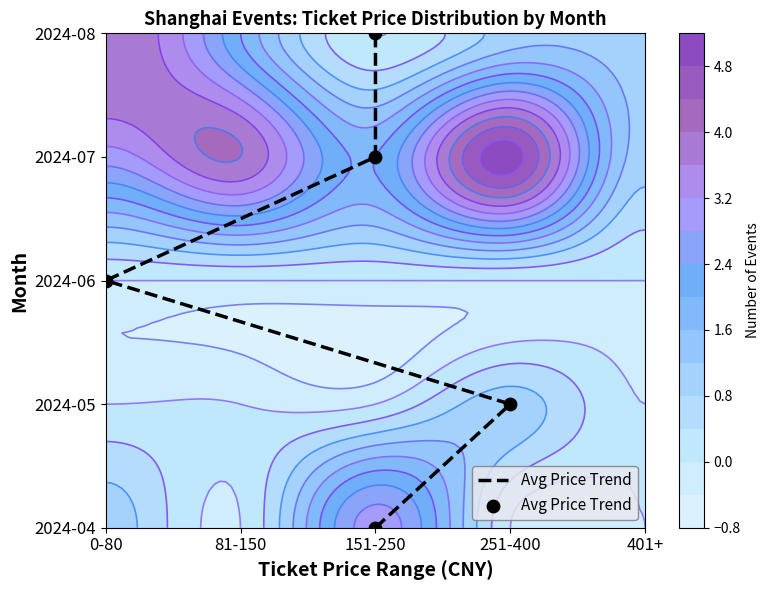

What is the maximum value shown in the chart?

4